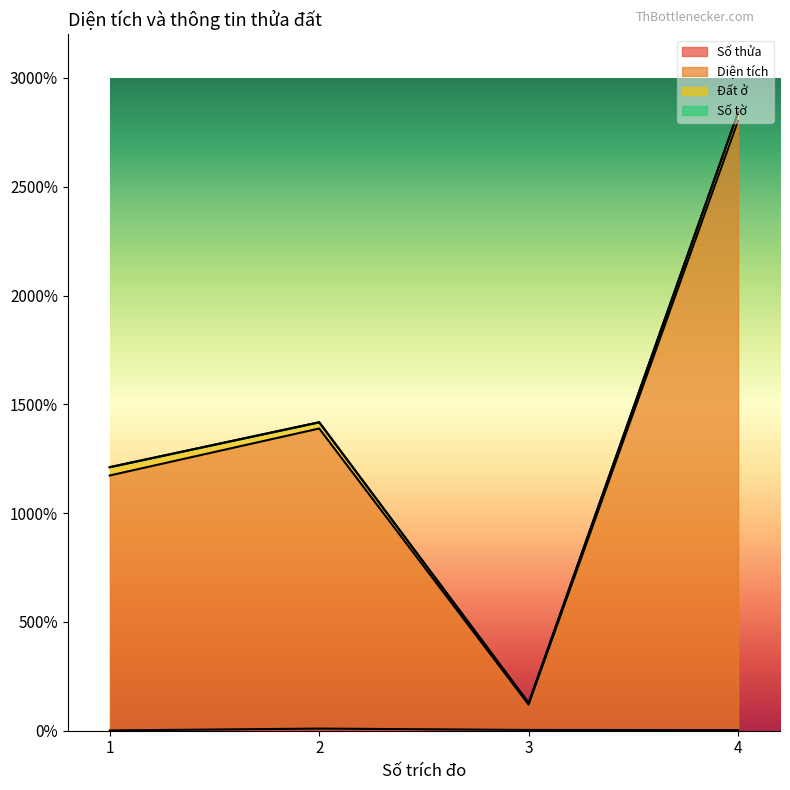

At which label does Diện tích reach its minimum?

3